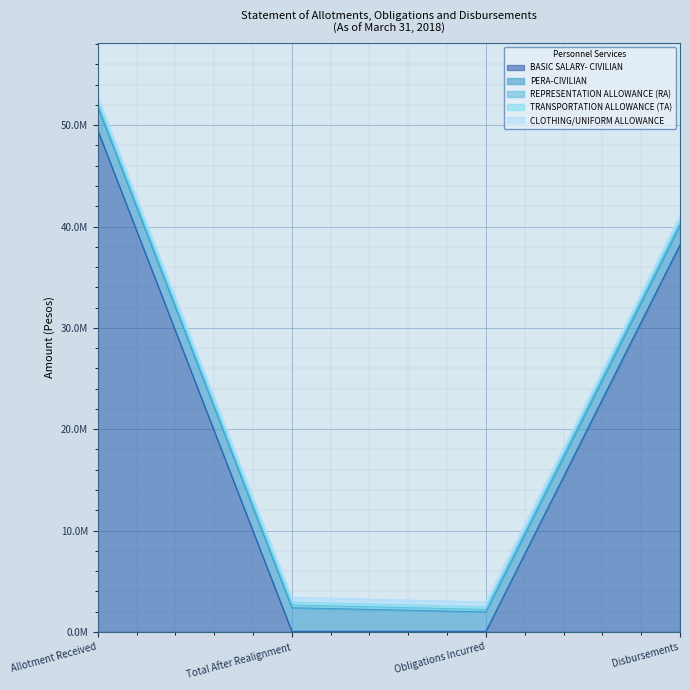

Between Obligations Incurred and Allotment Received, which is larger?

Allotment Received